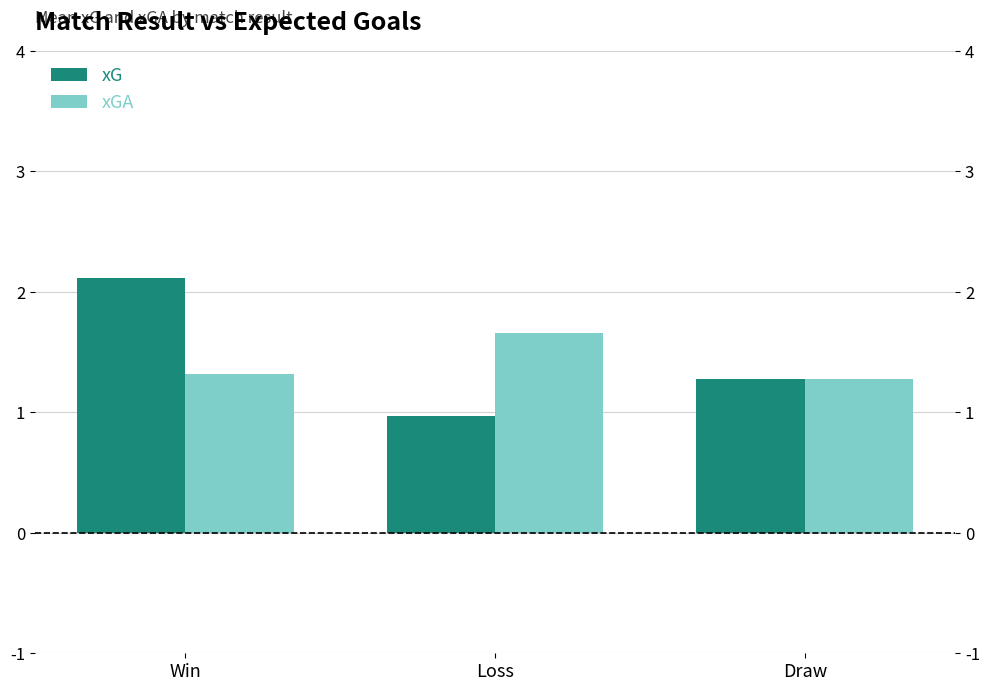

What is the difference between the maximum and minimum values in the xGA series?

0.4